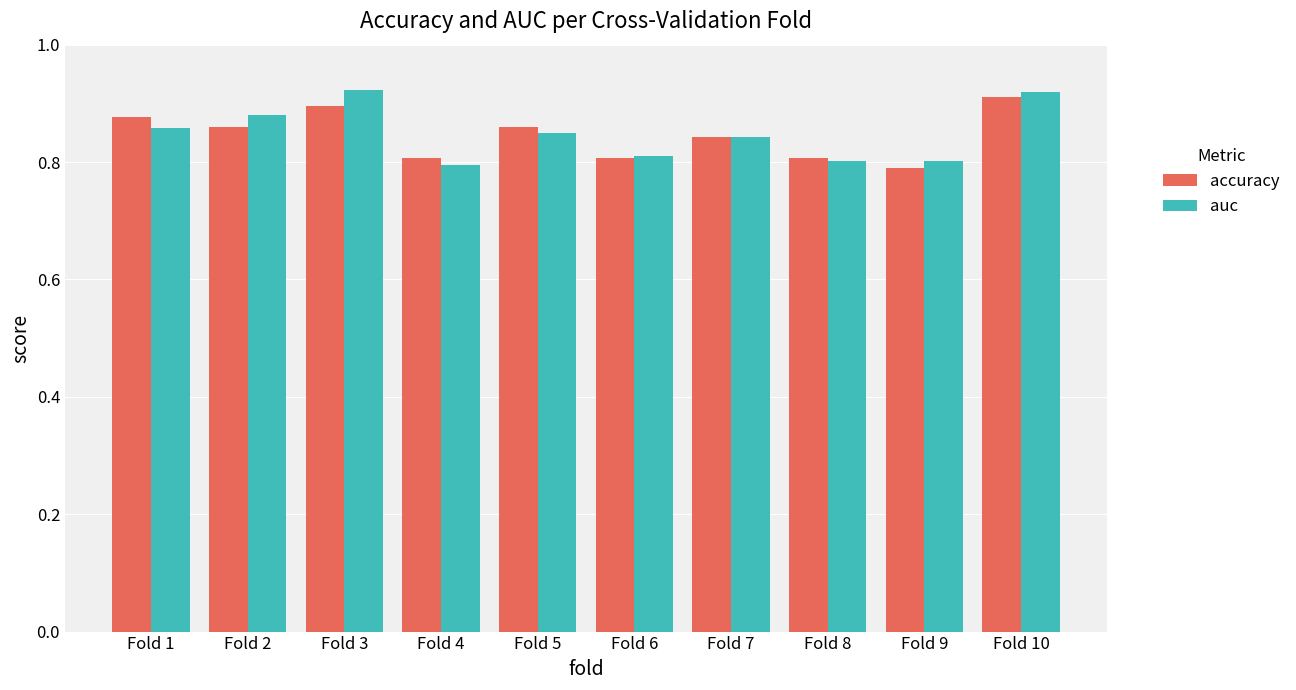

At which label does accuracy reach its minimum?

Fold 9